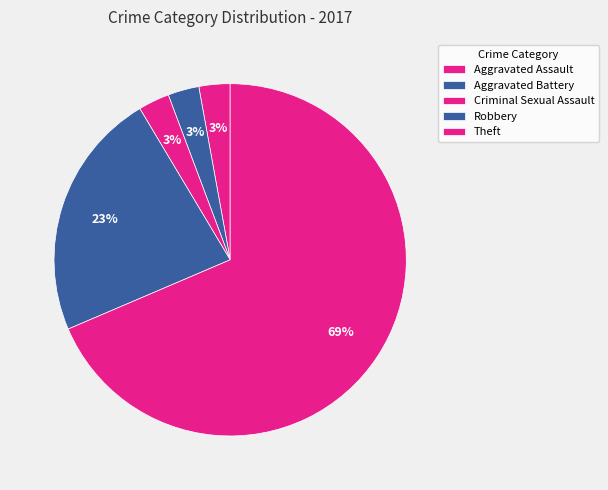

To the nearest percent, what percentage of the pie is Aggravated Assault?

3%